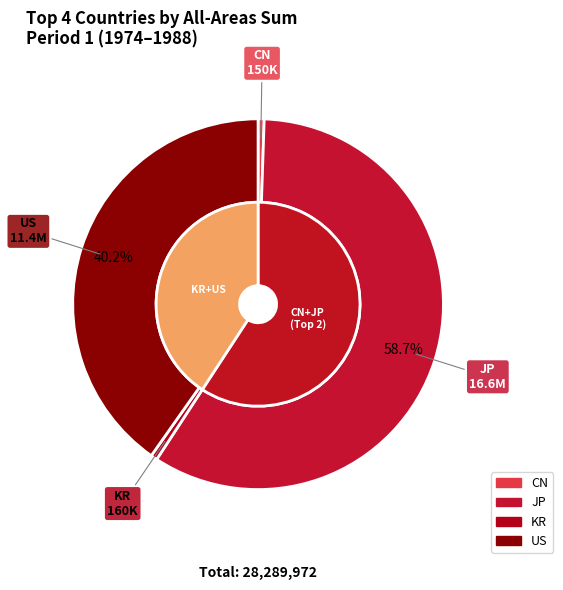

Rank the categories by value from highest to lowest.

JP, US, KR, CN